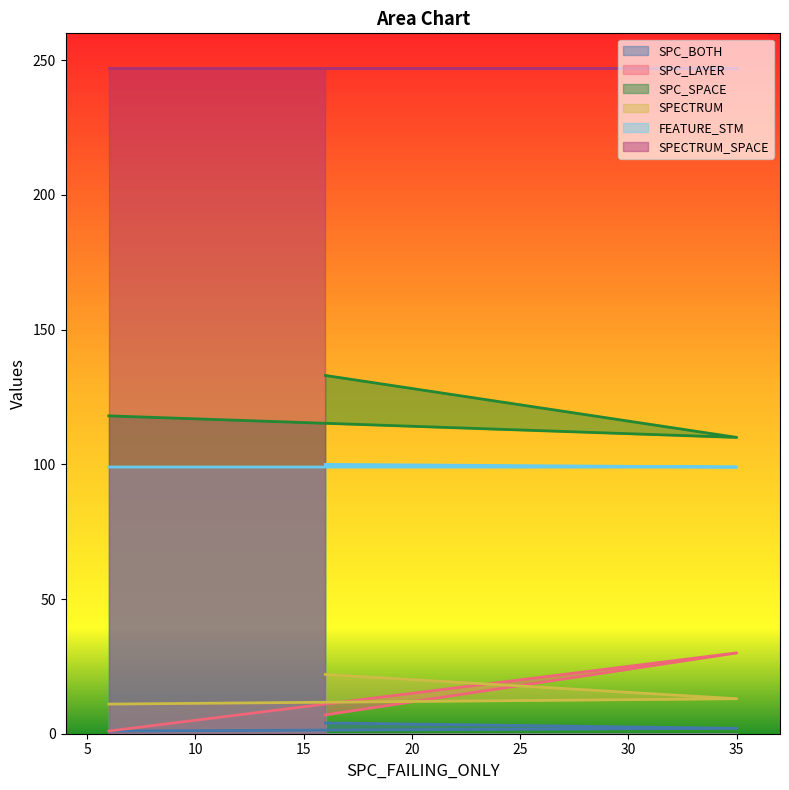

Does the chart display data point markers on the line(s)?

No